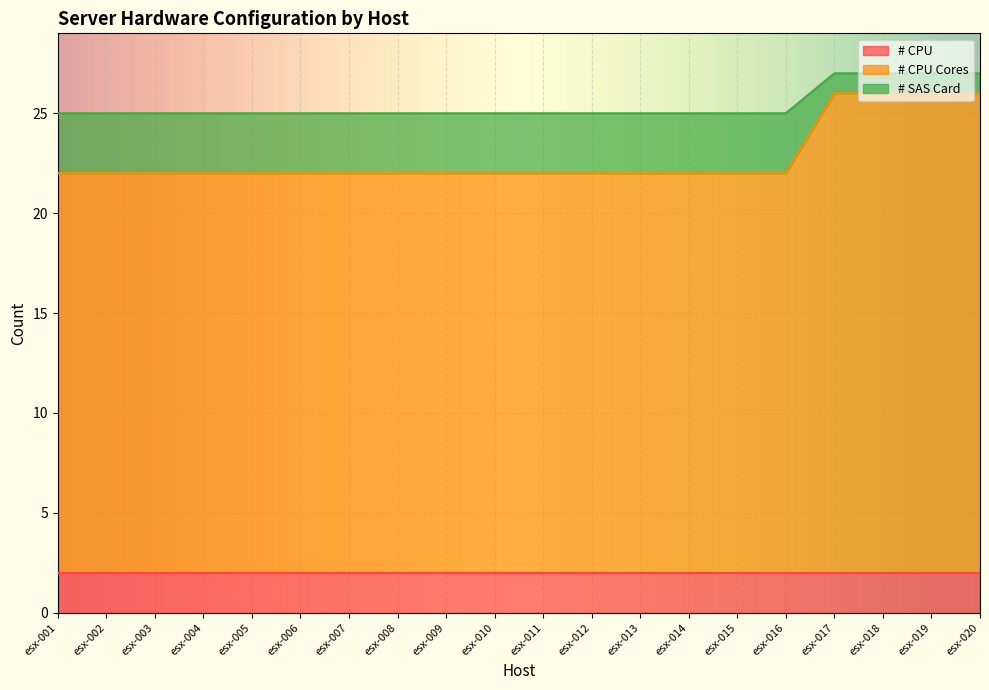

True or false: # CPU Cores and # SAS Card cross at least once.

False